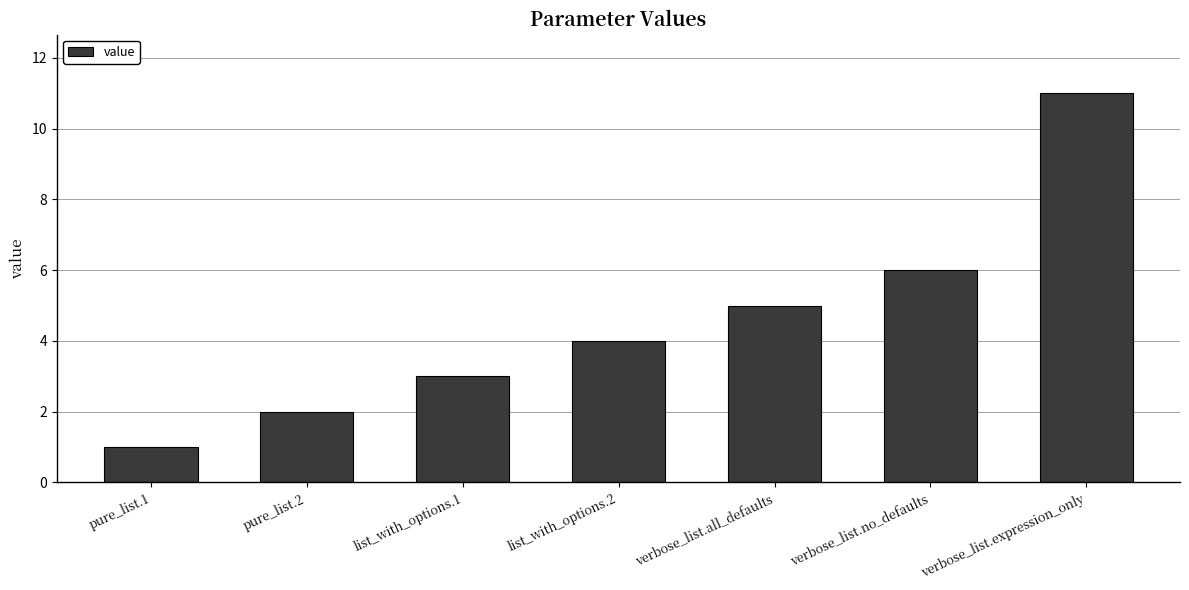

How many categories are shown in the chart?

7